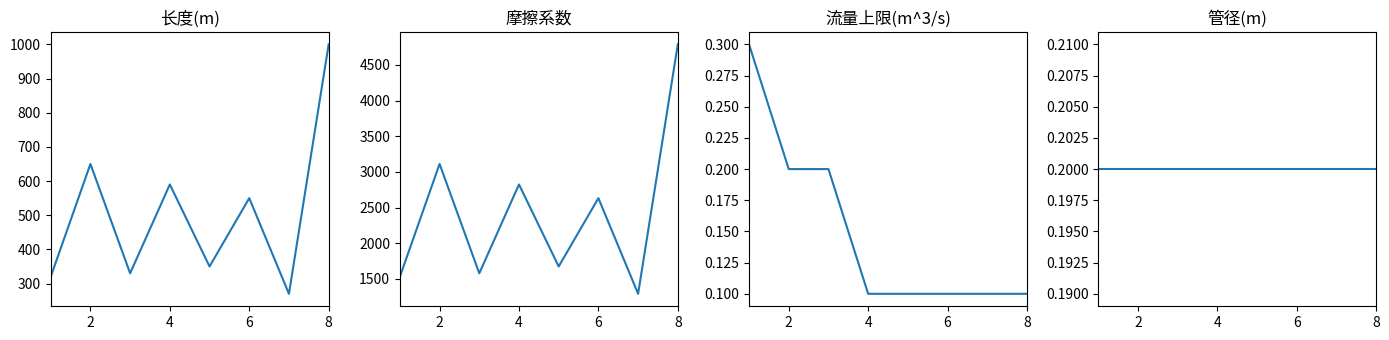

What are all the series names shown in the legend?

长度(m), 摩擦系数, 流量上限(m^3/s), 管径(m)